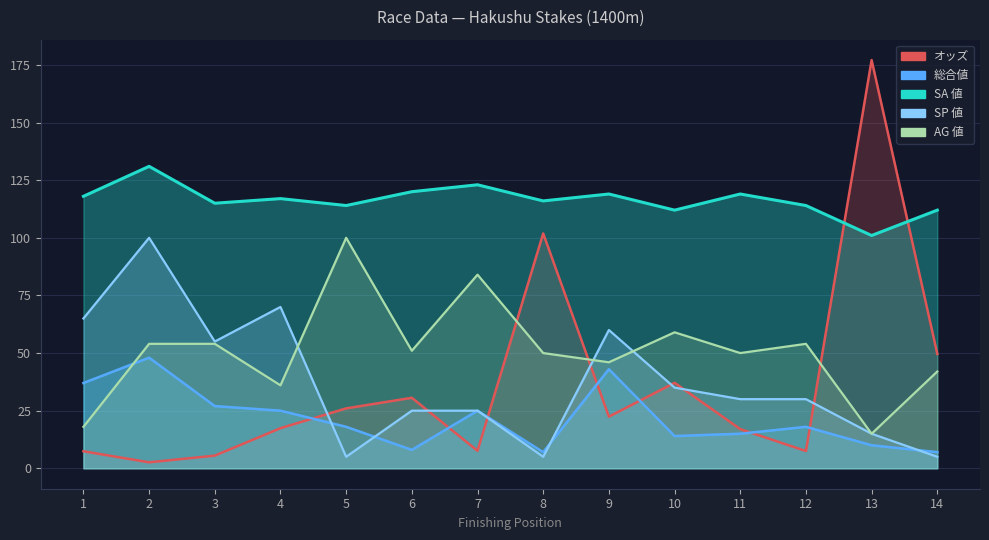

At which category is the sum across all series the highest?

2